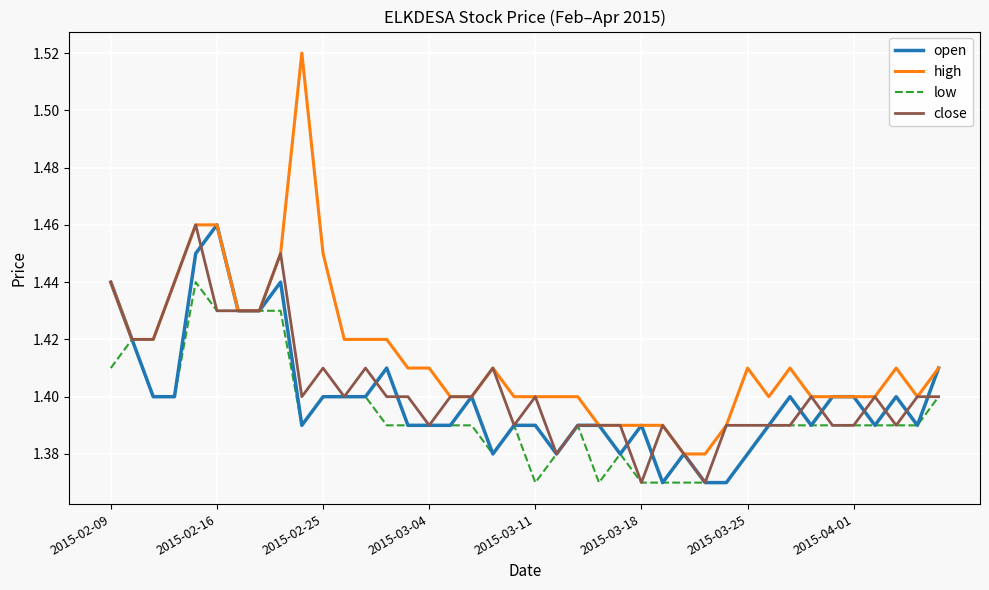

Which series has the largest range (max minus min)?

high